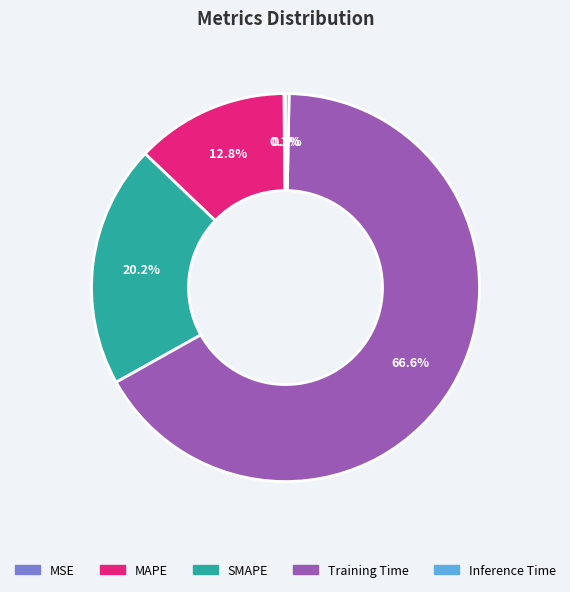

How much of the chart is everything except MAPE?

87.2%